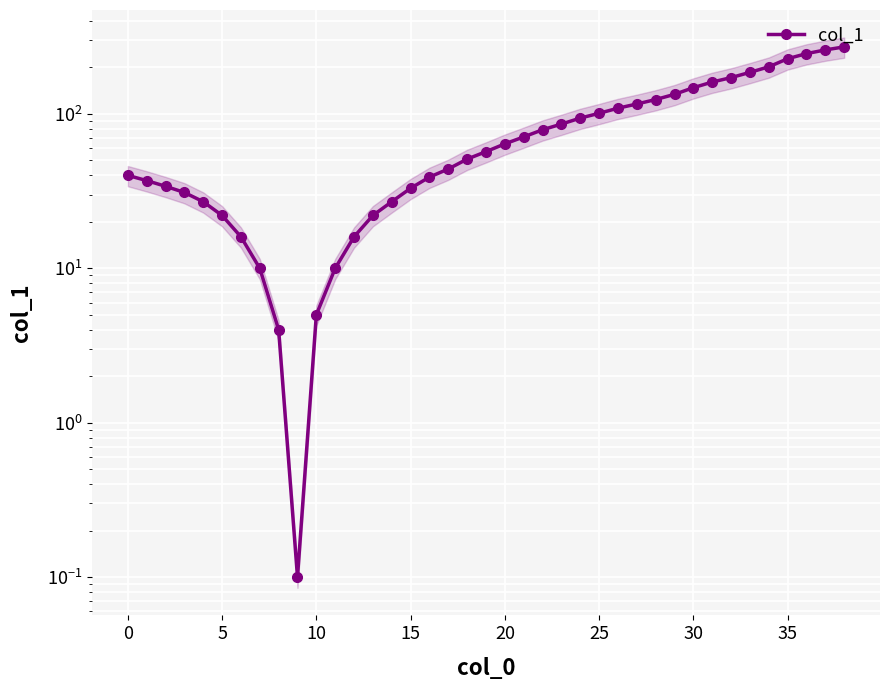

What is the difference between the second highest and minimum values?

259.9